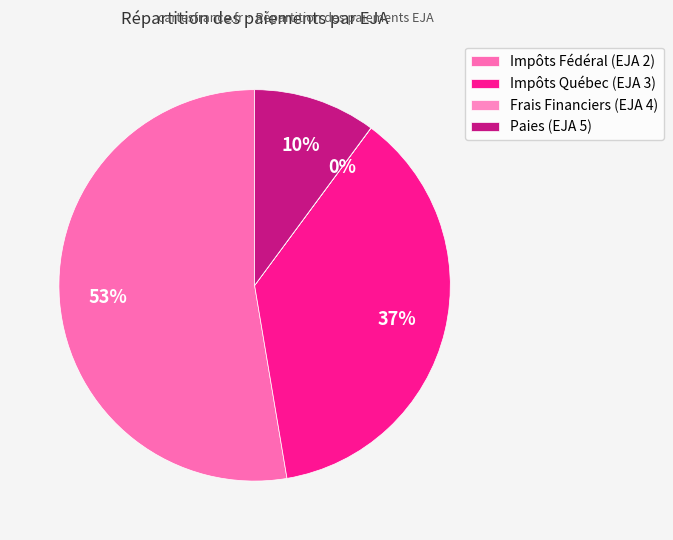

To the nearest percent, what is the difference between the largest and smallest slice percentages?

53%